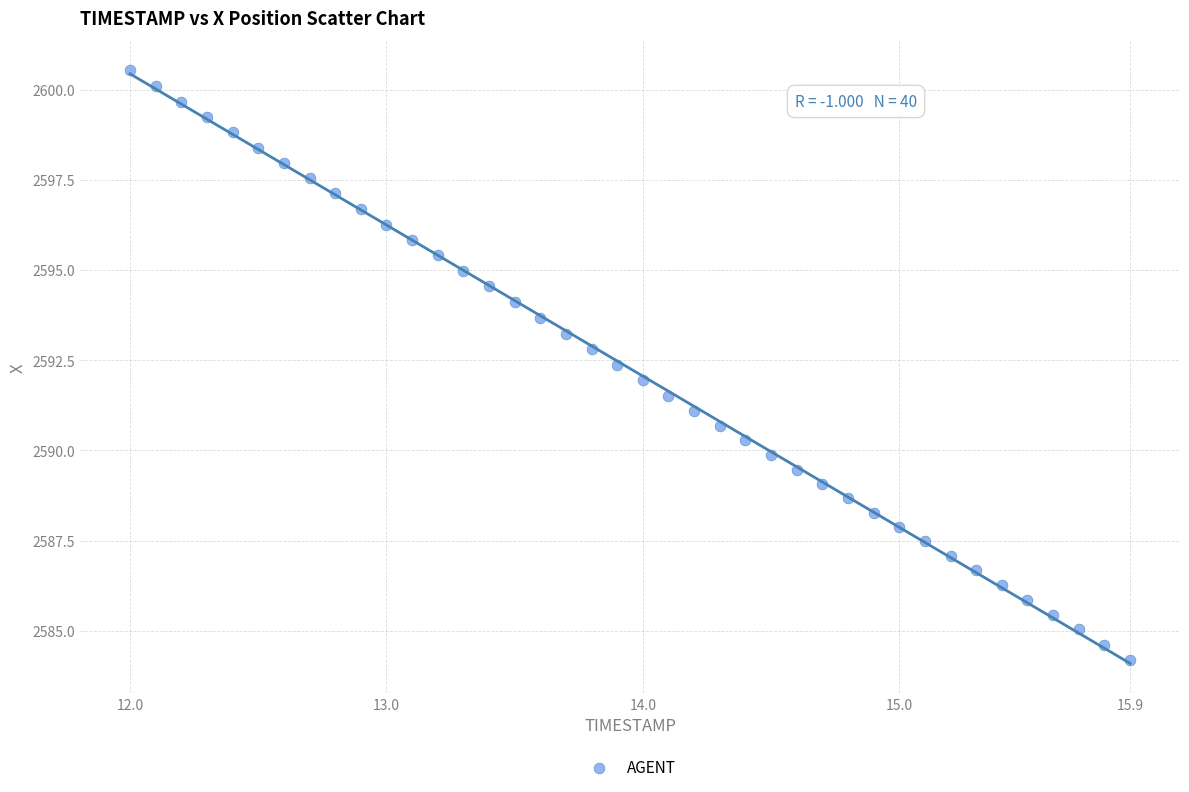

What is the range of Y values (max minus min)?

16.3